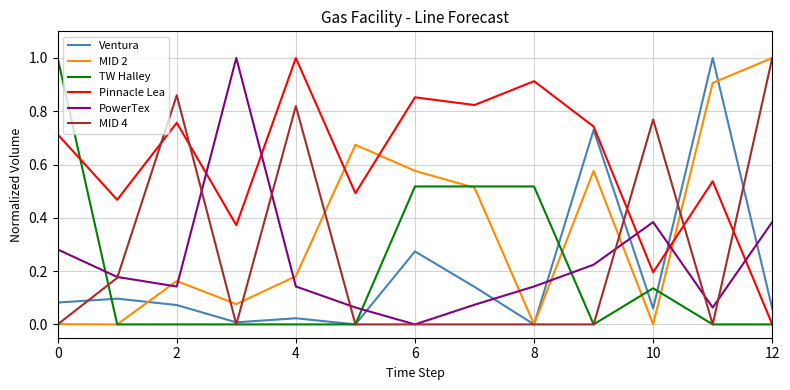

Which series has the largest total across all categories?

Pinnacle Lea